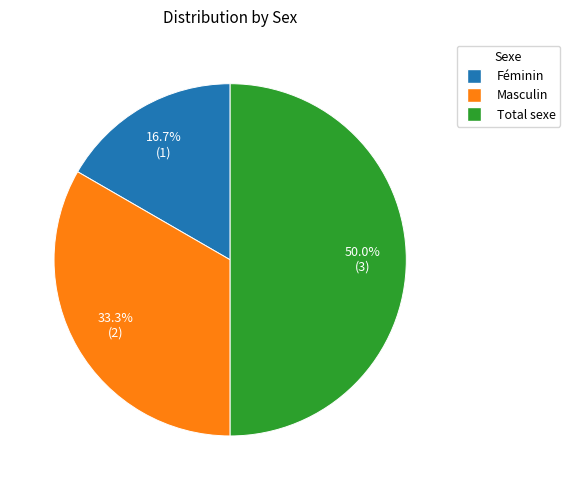

How many segments does this pie chart have?

3